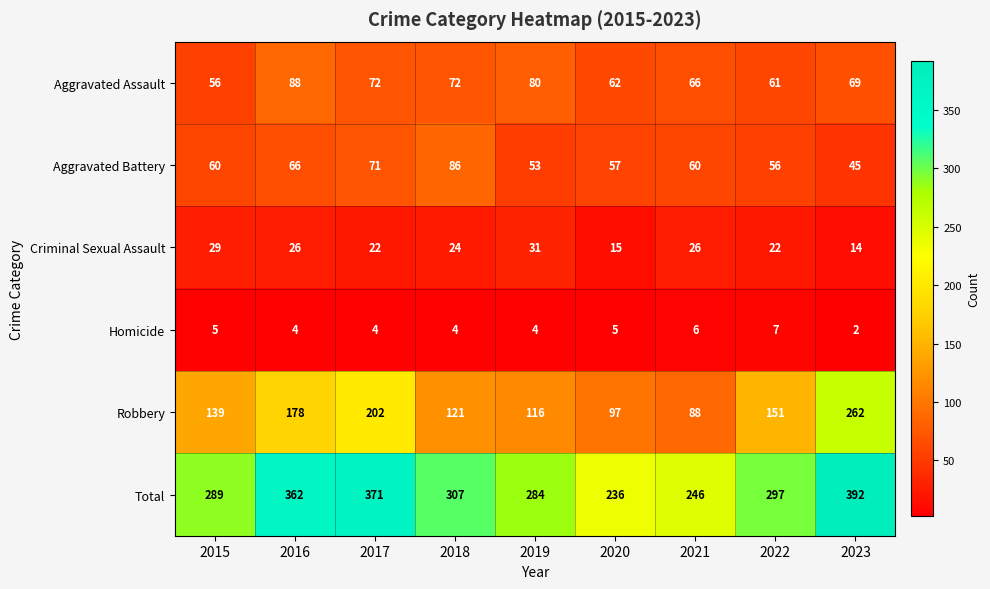

At which category is the sum across all series the highest?

2023